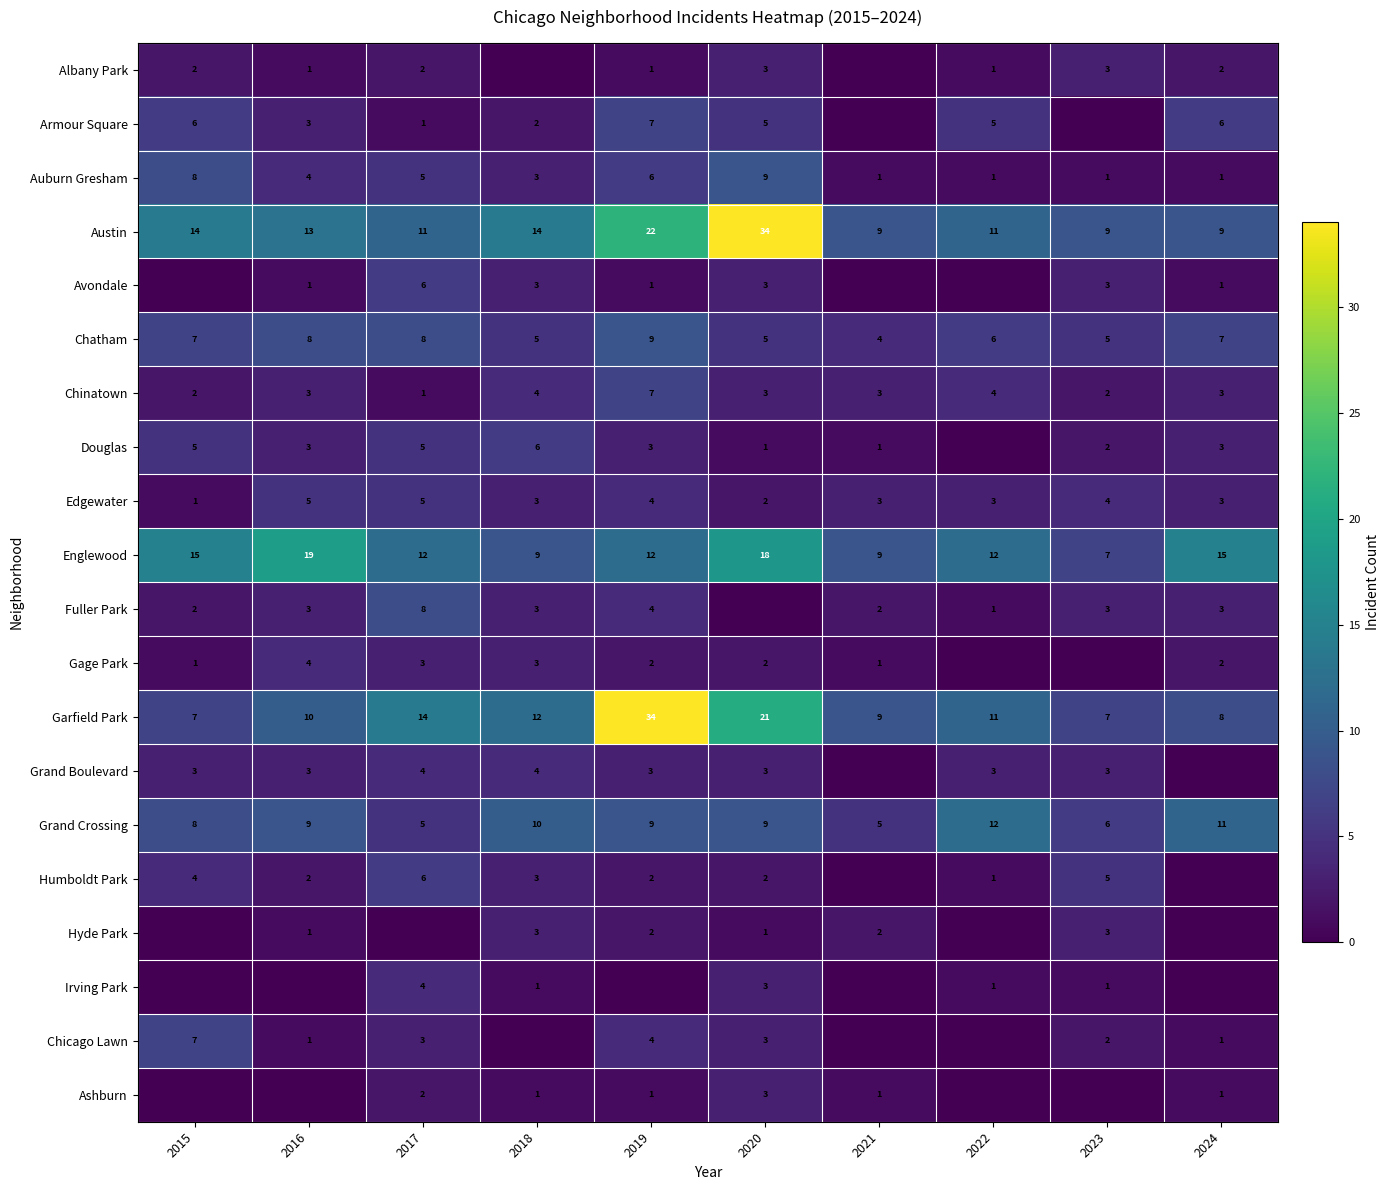

Is it true that Auburn Gresham equals 5 at 2017?

True